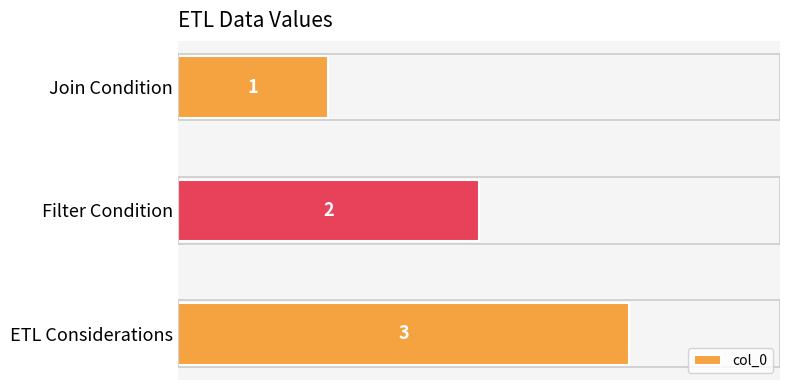

Is it true that the value at ETL Considerations is 4?

False